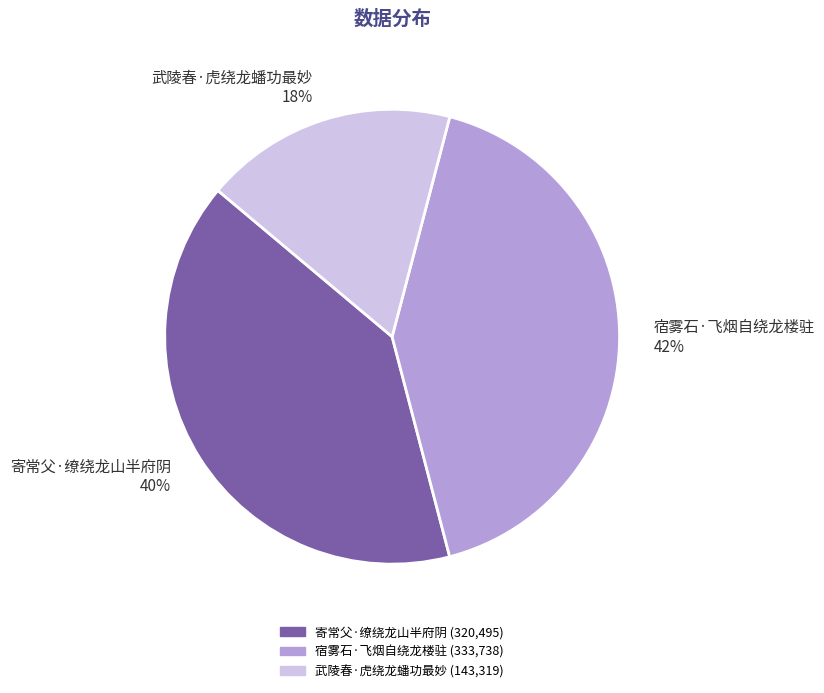

To the nearest percent, what percentage of the pie is 宿雾石·飞烟自绕龙楼驻?

42%